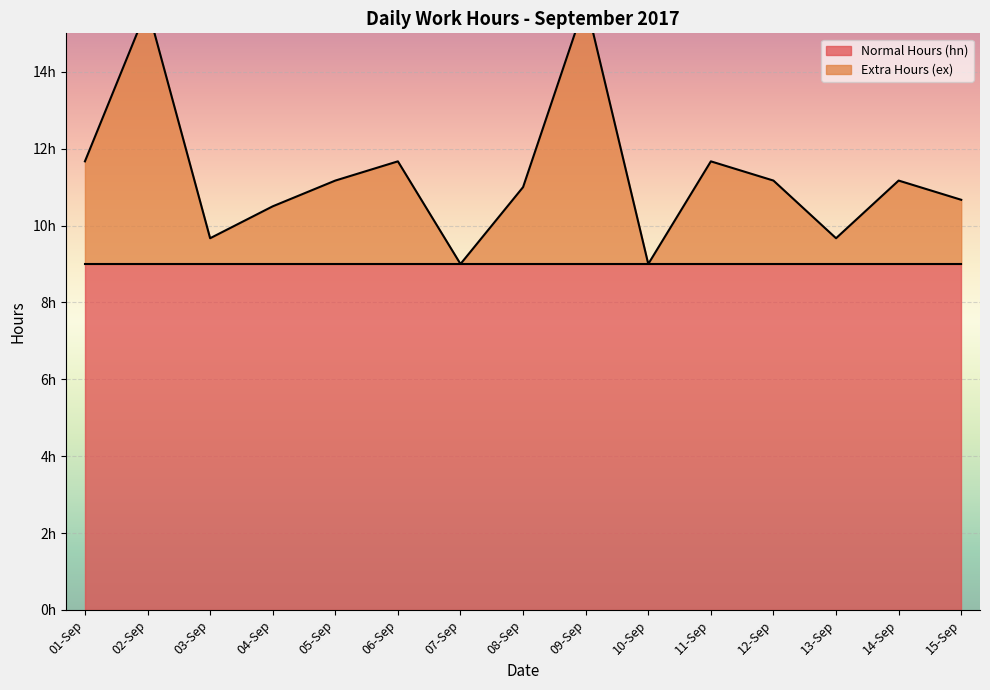

What is the ratio of the value at 11-Sep to the value at 13-Sep?

1.2